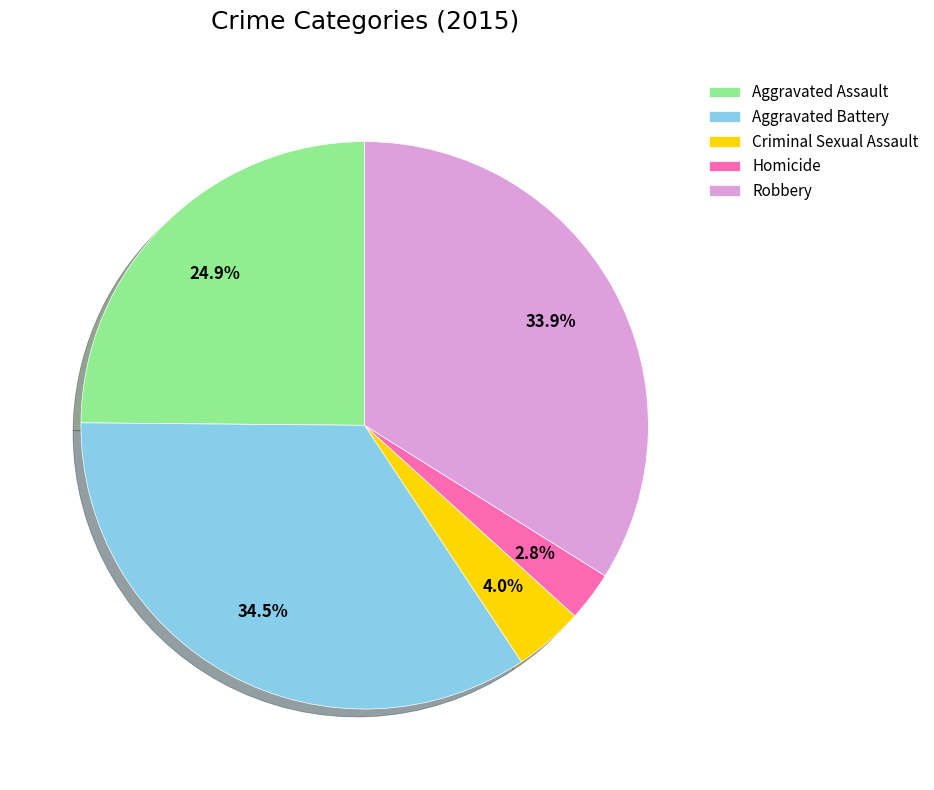

Between Robbery and Aggravated Battery, which is larger?

Aggravated Battery